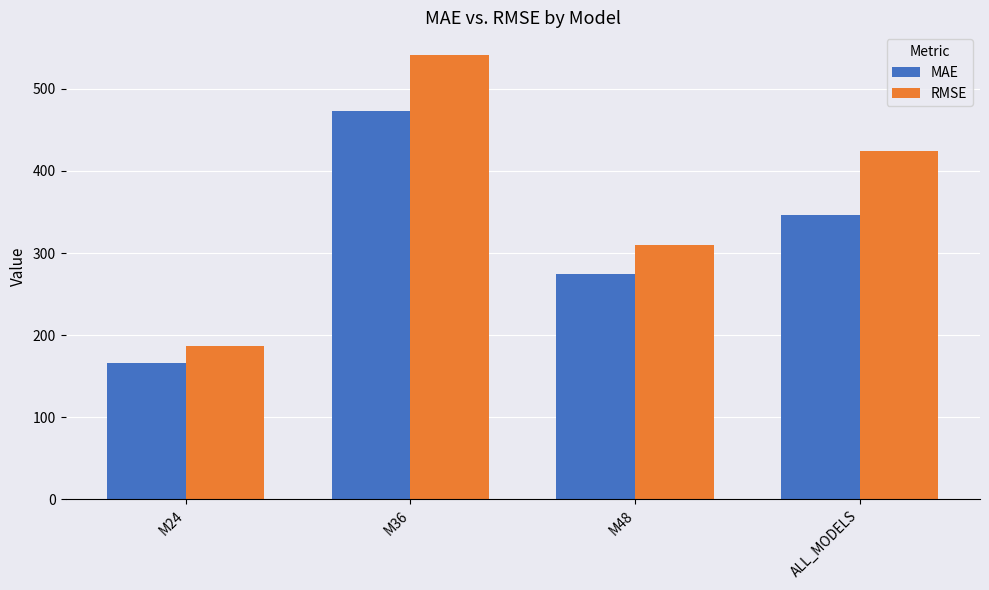

What is the label of the 1st bar from the left?

M24